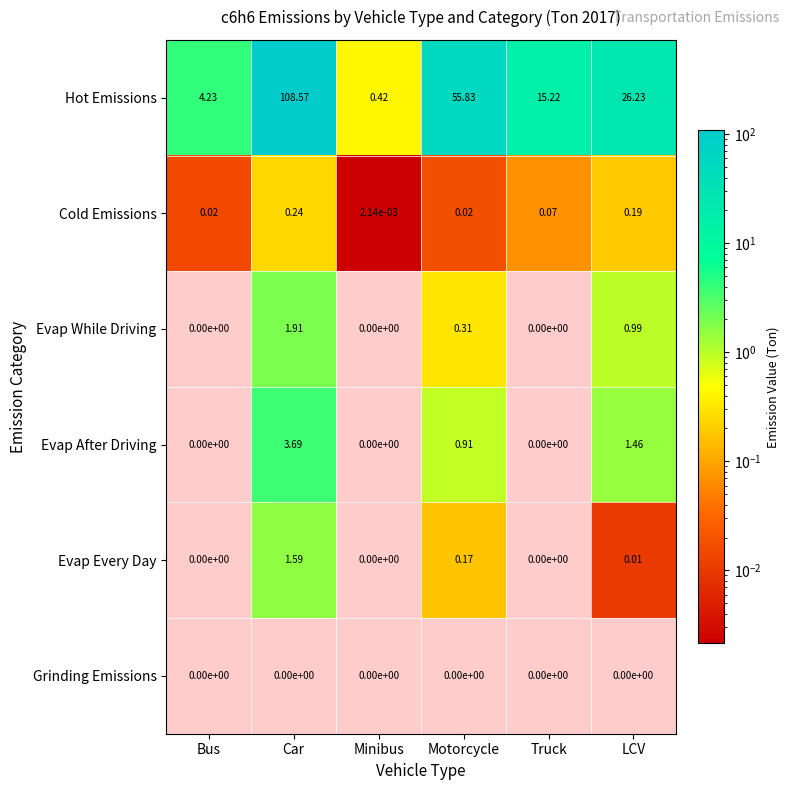

What is the maximum value shown in the chart?

108.6